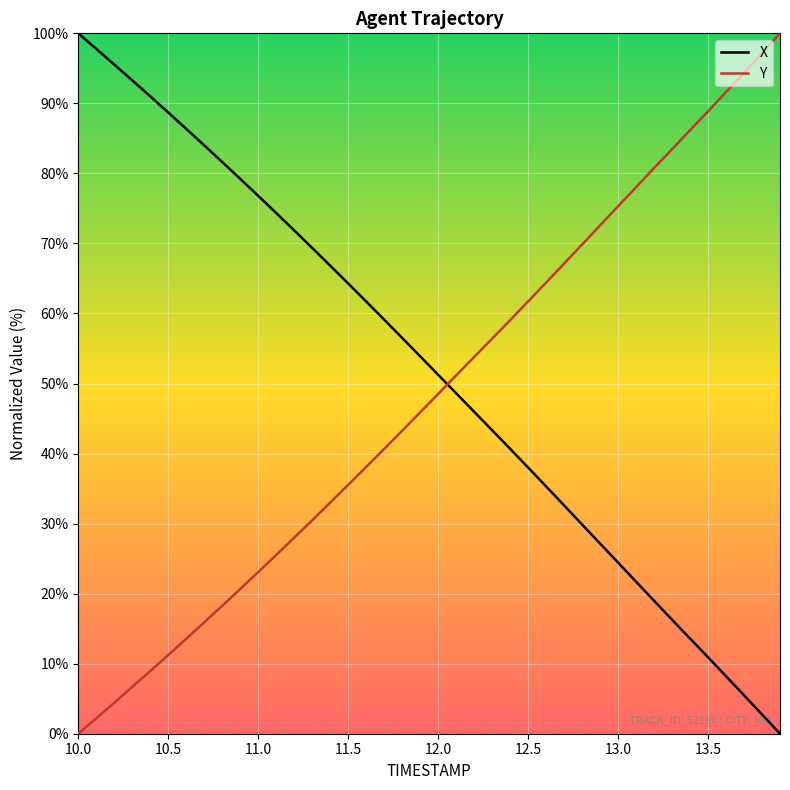

How many categories are shown in the chart?

40